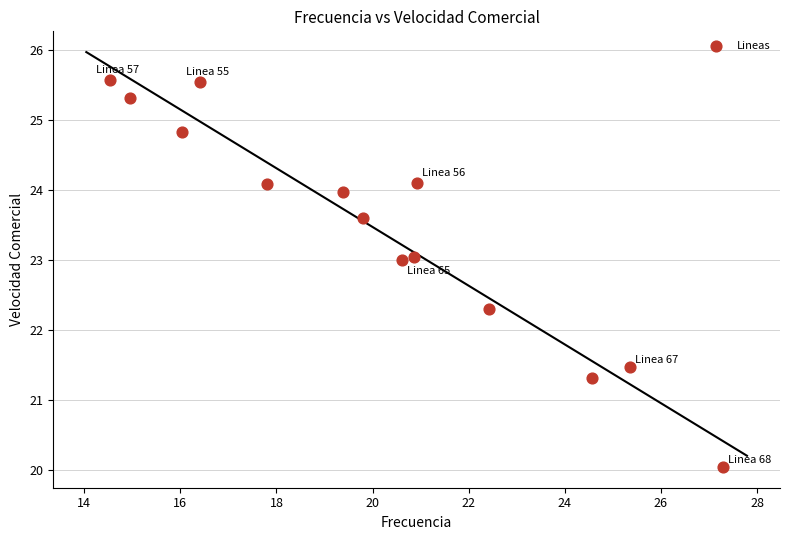

What is the range of X values (max minus min)?

12.7